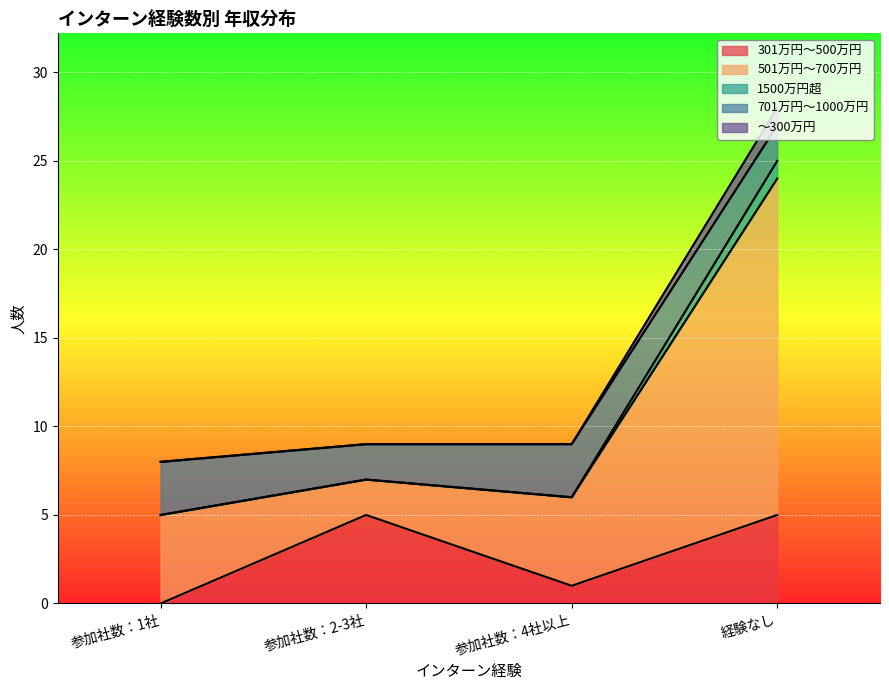

True or false: 301万円～500万円 and ～300万円 intersect in this chart.

False